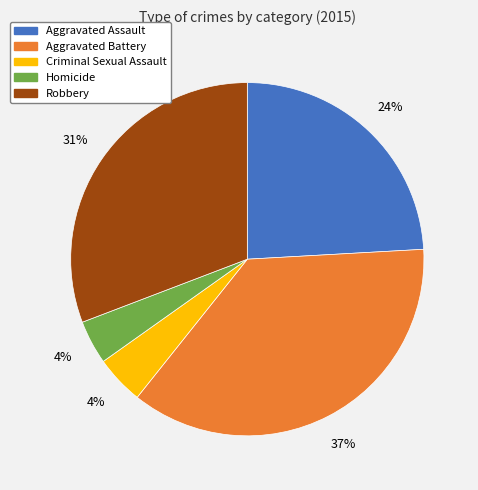

True or false: Homicide accounts for 4% of the total.

True